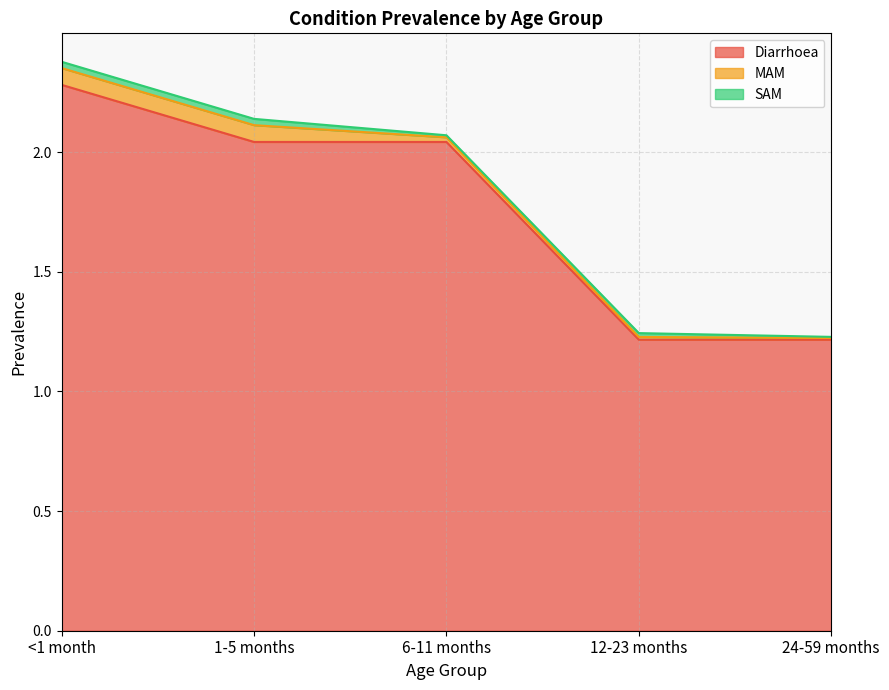

True or false: MAM has a value of 0.1 at 1-5 months.

False